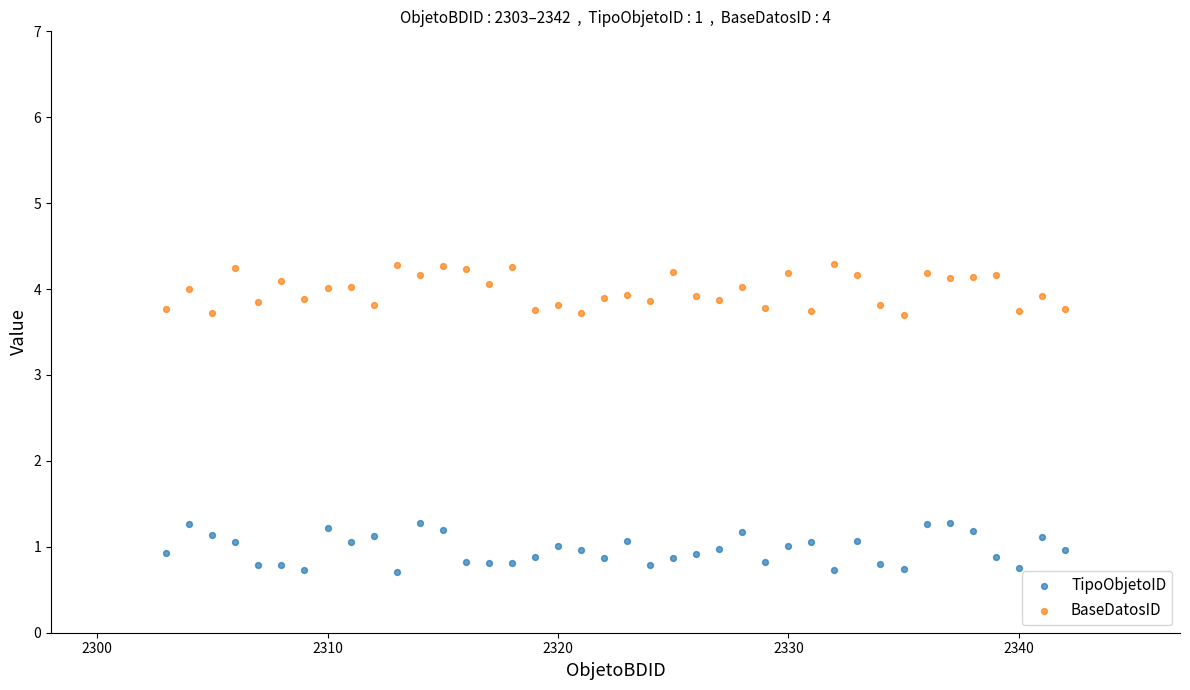

Which series contains the highest Y value?

BaseDatosID